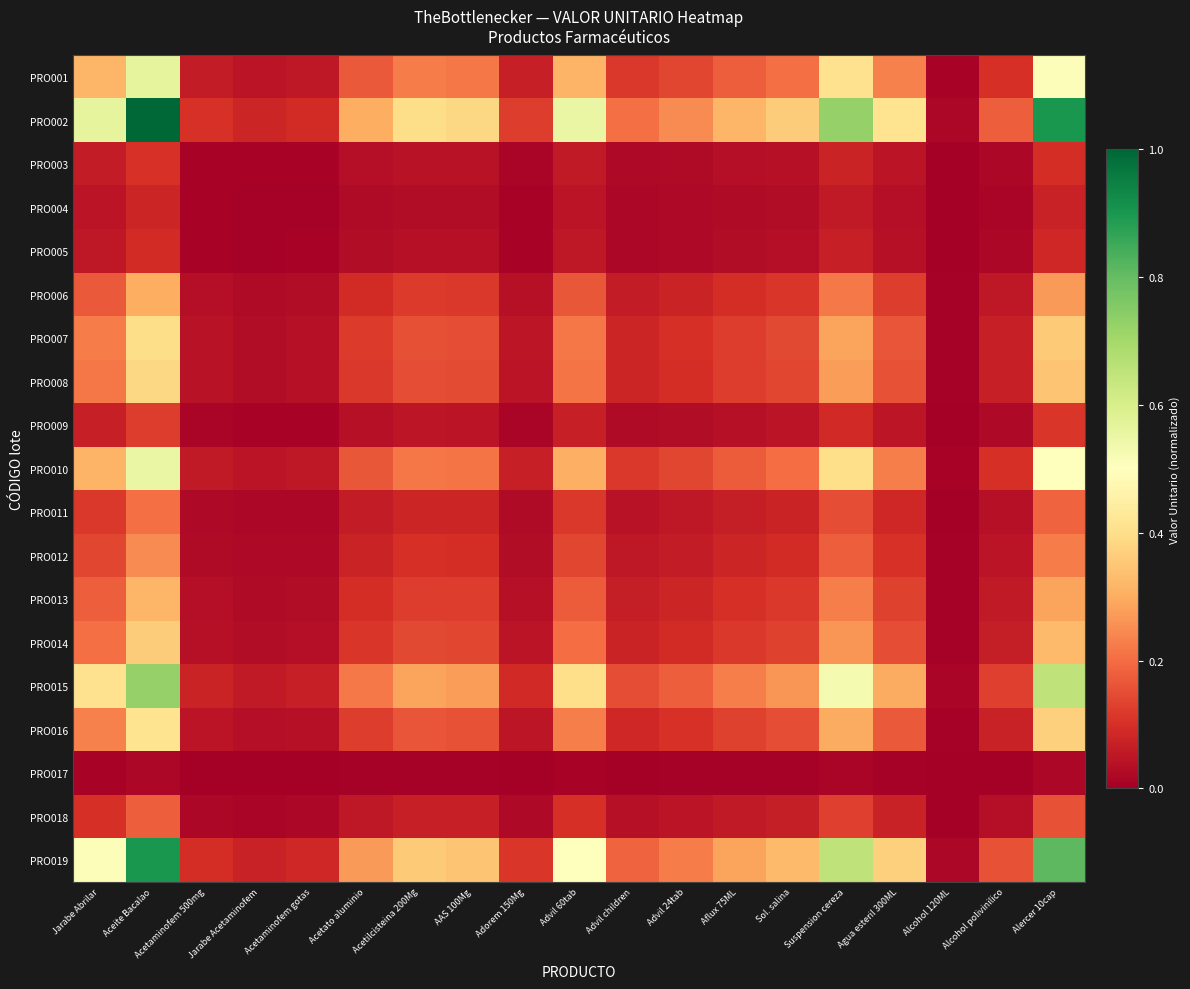

Between Sol. salina and Alcohol 120ML, which is larger?

Sol. salina